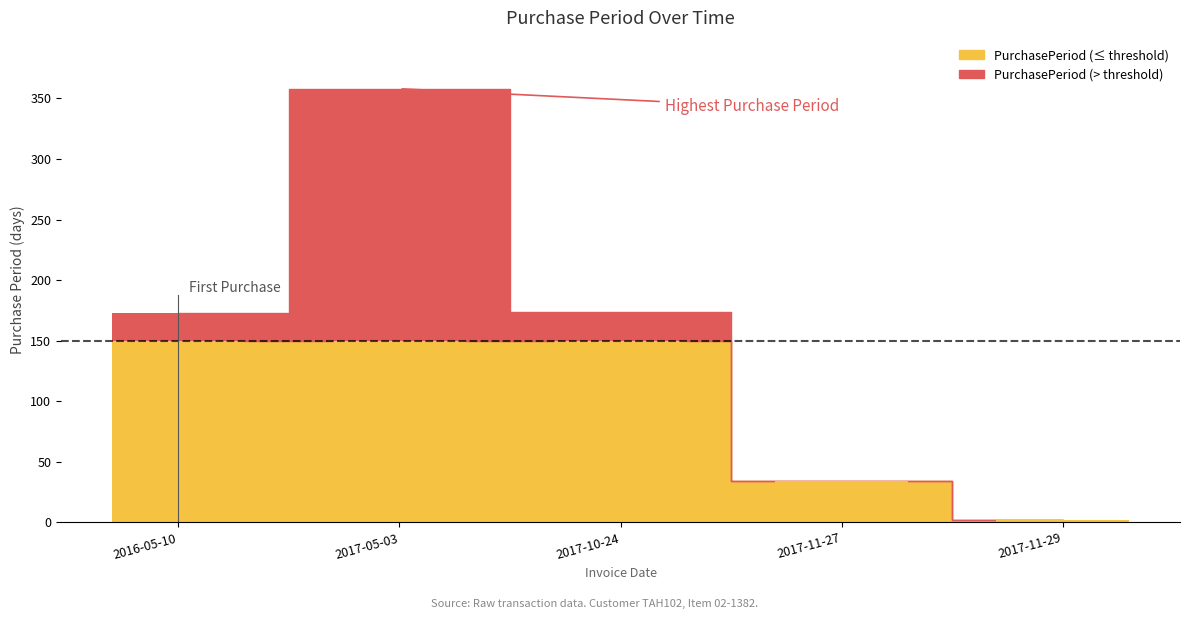

What is the difference between the maximum and second lowest values?

324